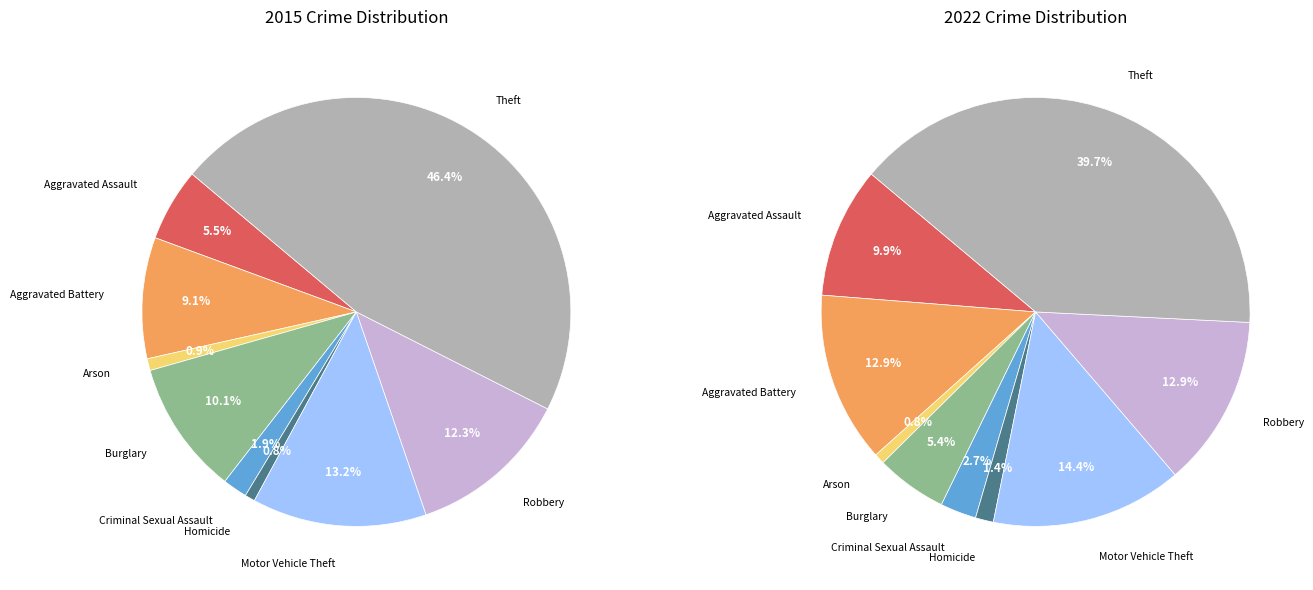

What percentage is the values_2015 slice, to the nearest percent?

10%